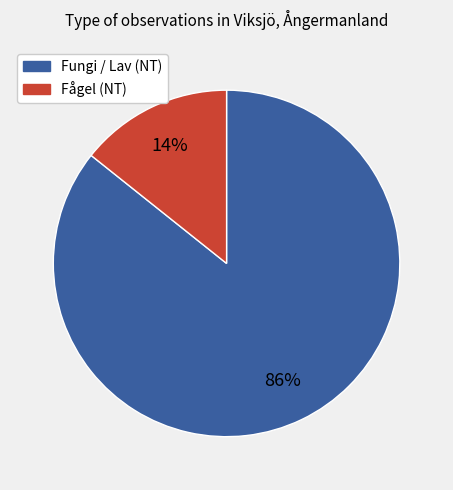

To the nearest percent, what is the average slice percentage?

50%